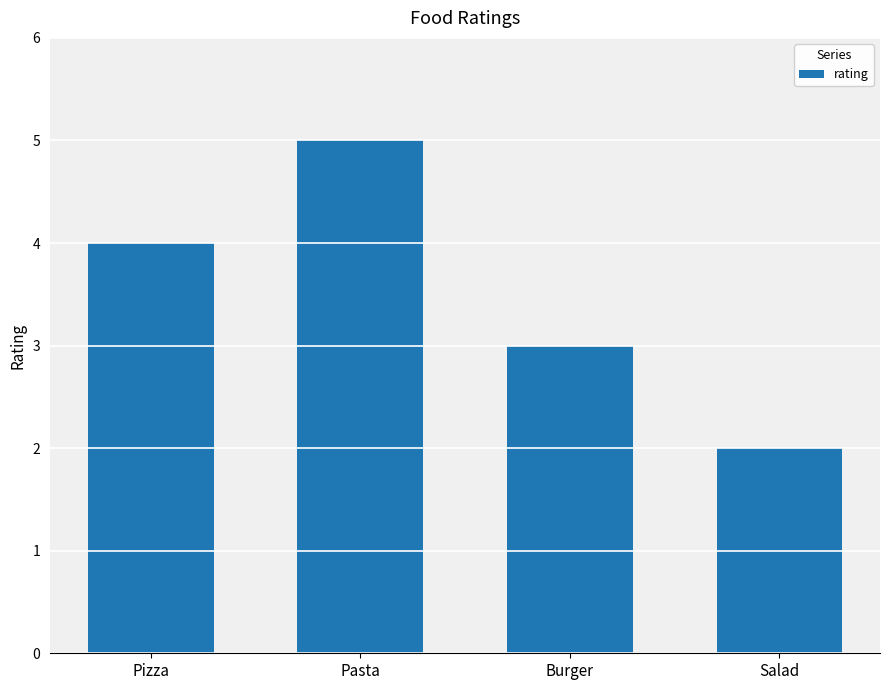

What is the difference between the maximum and second lowest values?

2